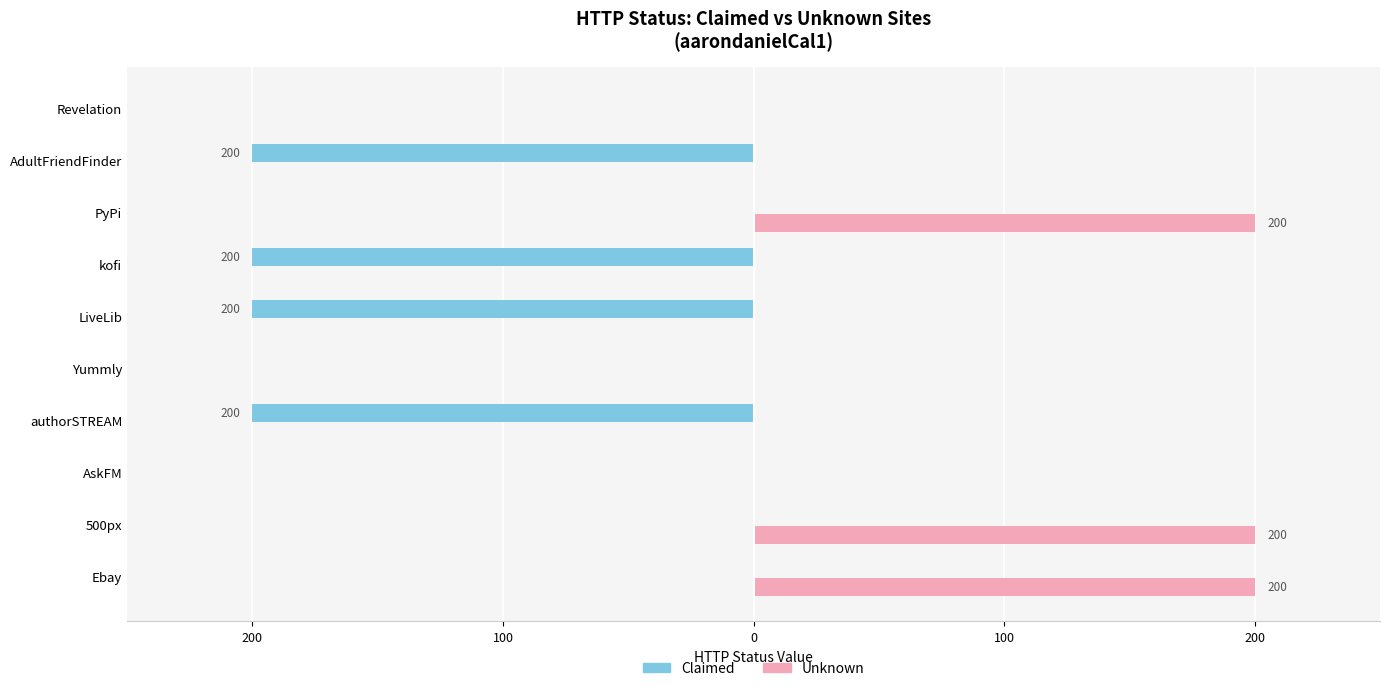

List the series in order of their overall mean, lowest first.

Claimed, Unknown